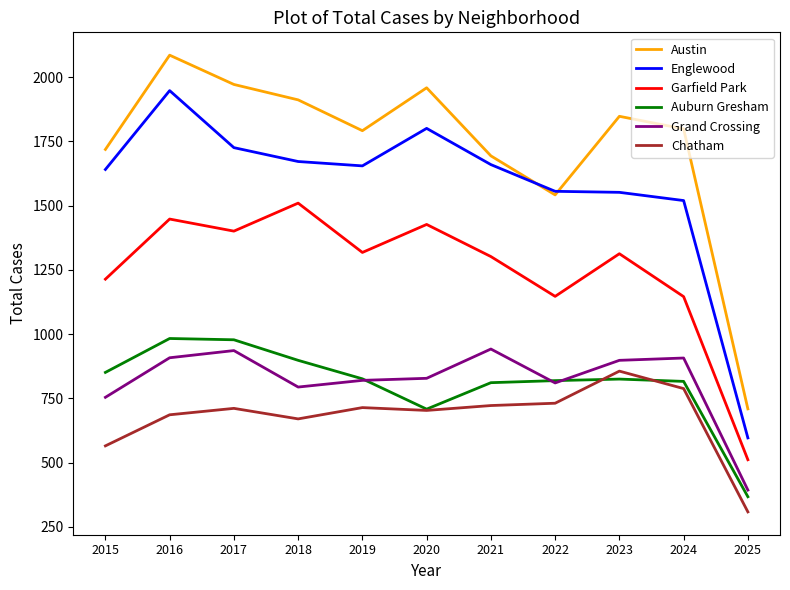

Rank the series by their maximum value, from lowest to highest.

Chatham, Grand Crossing, Auburn Gresham, Garfield Park, Englewood, Austin